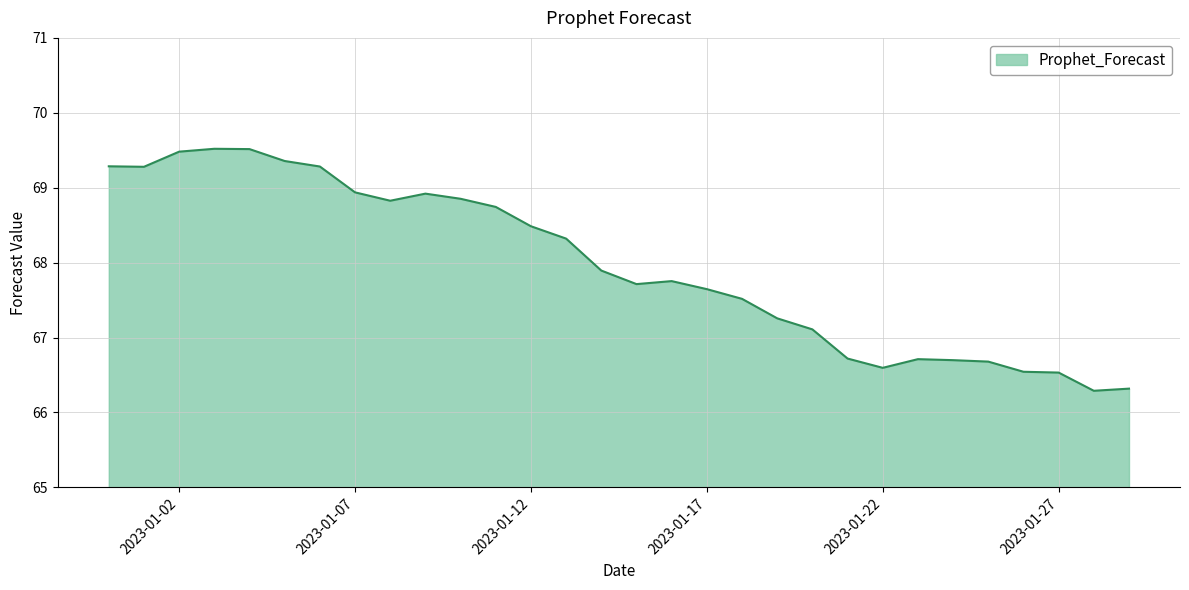

What is the greatest value displayed?

69.5